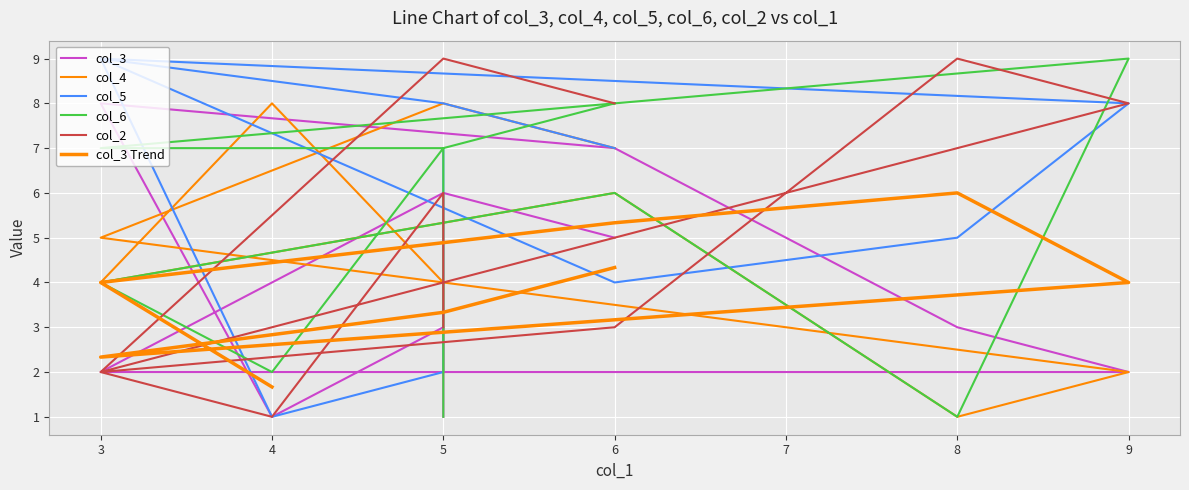

Reading left to right, list all the values displayed in this chart.

col_3: 5=1	5=3	4=1	3=8	6=7	8=3	9=2	3=2	5=6	6=5
col_4: 5=2	5=4	4=8	3=4	6=6	8=1	9=2	3=5	5=8	6=7
col_5: 5=7	5=2	4=1	3=9	6=4	8=5	9=8	3=9	5=8	6=7
col_6: 5=1	5=7	4=2	3=4	6=6	8=1	9=9	3=7	5=7	6=8
col_2: 5=3	5=6	4=1	3=2	6=3	8=9	9=8	3=2	5=9	6=8